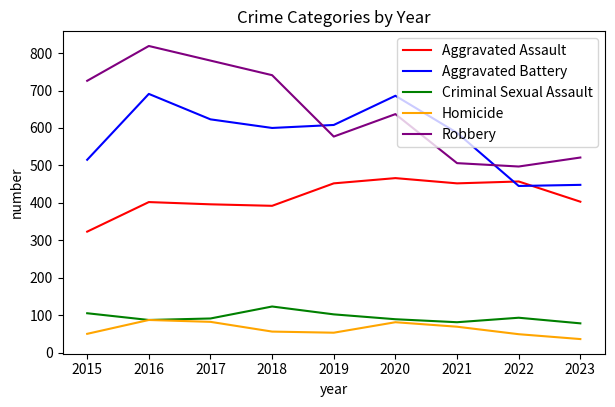

What is the difference between the Criminal Sexual Assault values at 2019 and 2018?

21